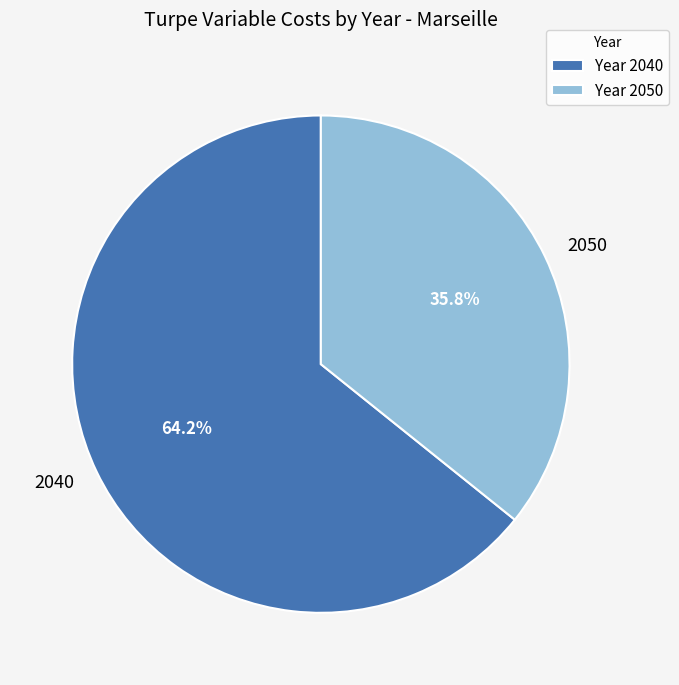

Is there any slice that represents more than half of the pie?

Yes